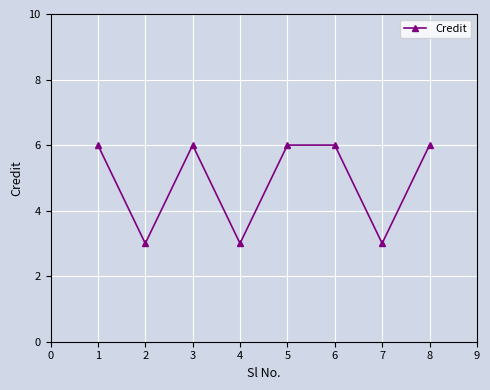

What value does the data have at 5?

6